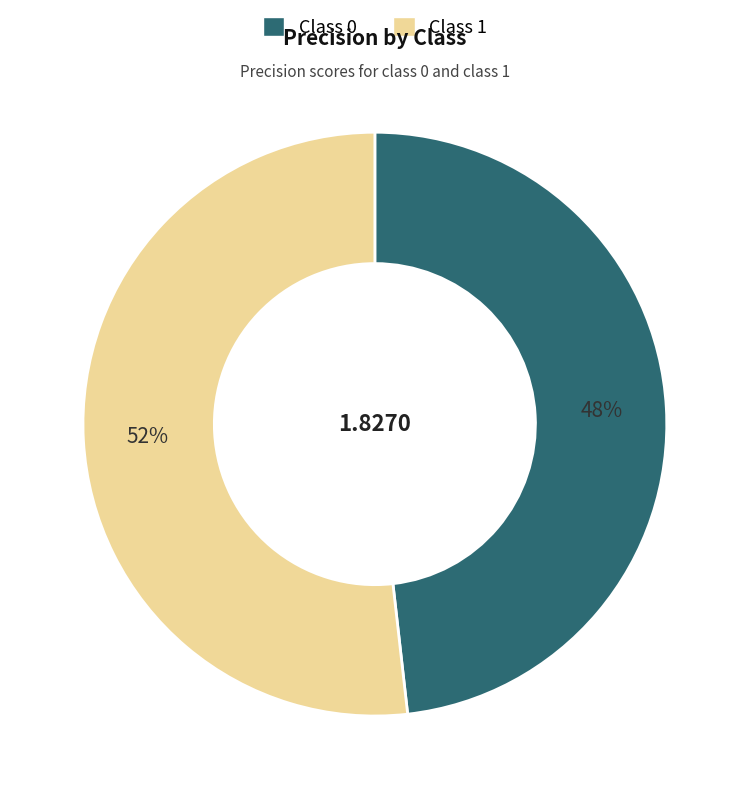

To the nearest percent, what is the difference between the largest and smallest slice percentages?

4%